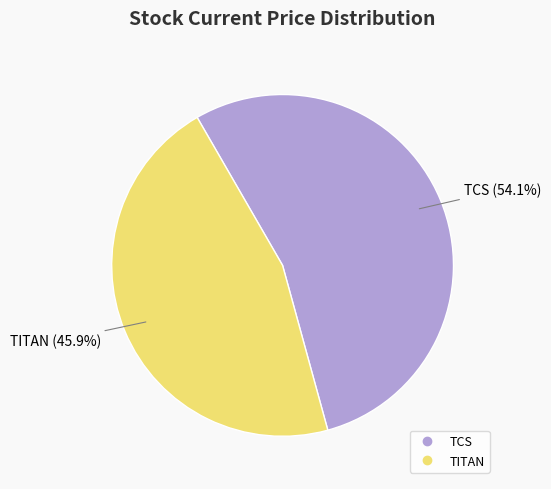

To the nearest percent, what percentage of the pie is TCS?

54%